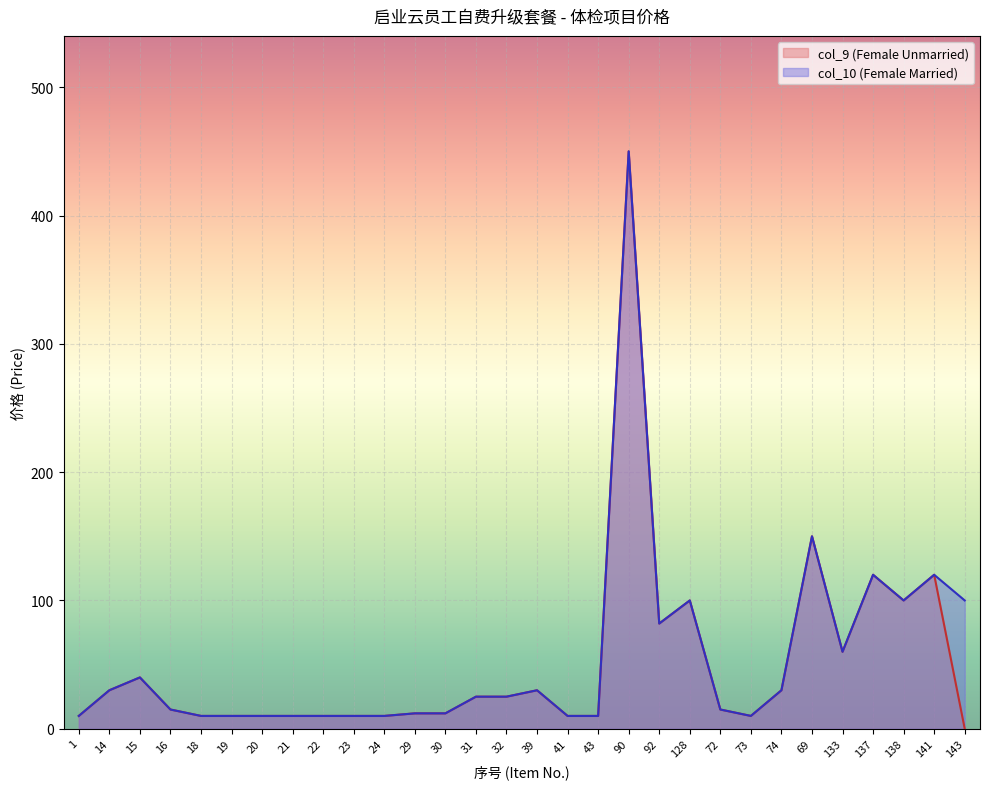

What is the label of the 26th point from the right?

18